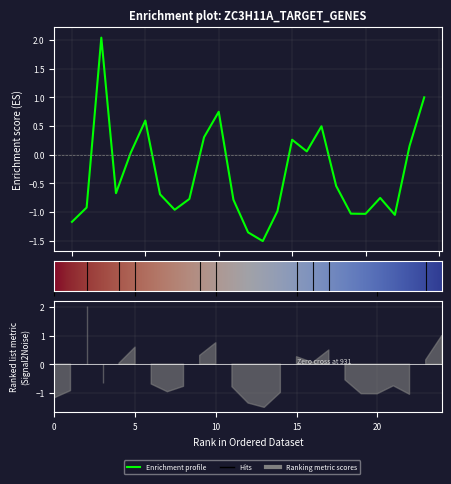

How many values are above zero?

10